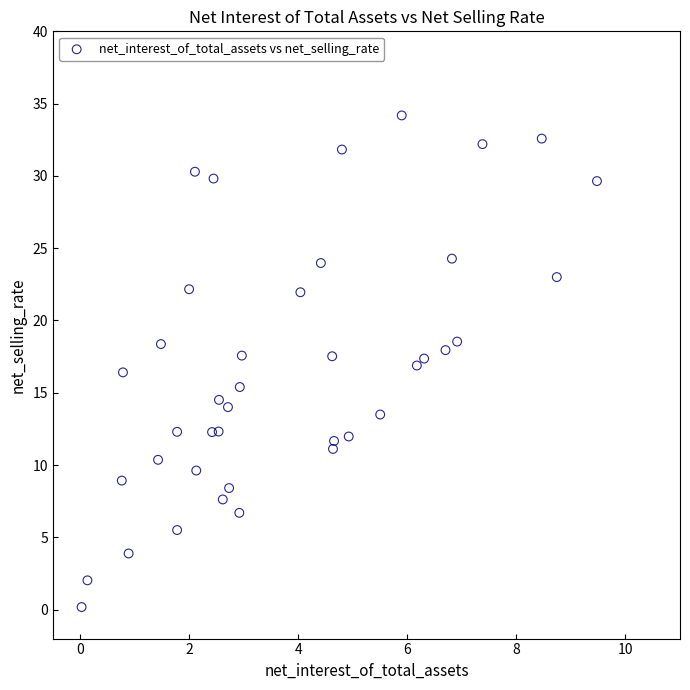

What is the range of Y values (max minus min)?

34.0